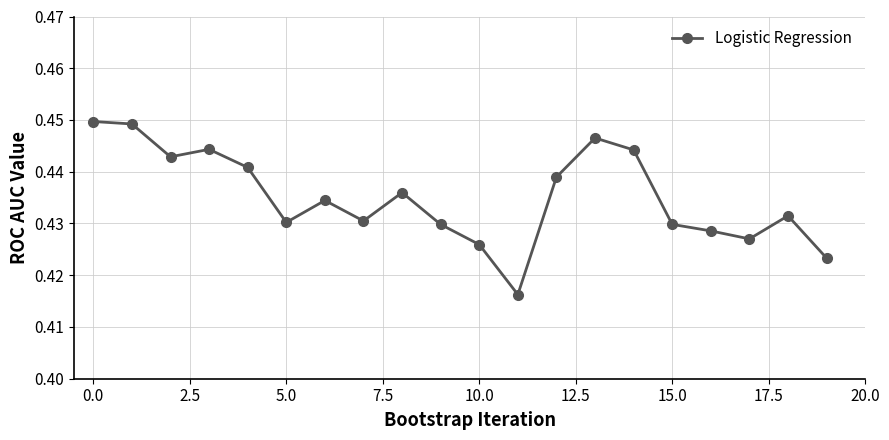

True or false: the data has more than 2 interior local peaks.

True